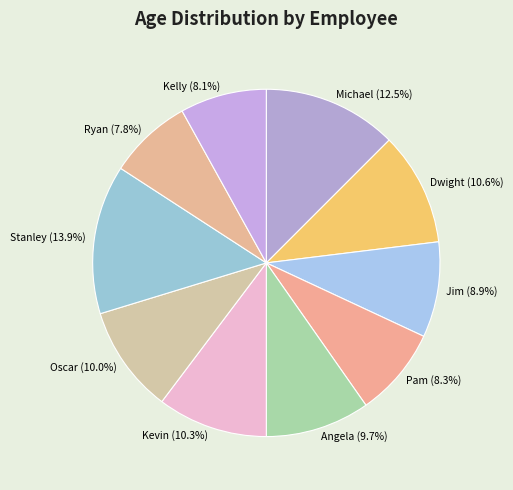

Which has a higher value, Kelly (8.1%) or Michael (12.5%)?

Michael (12.5%)